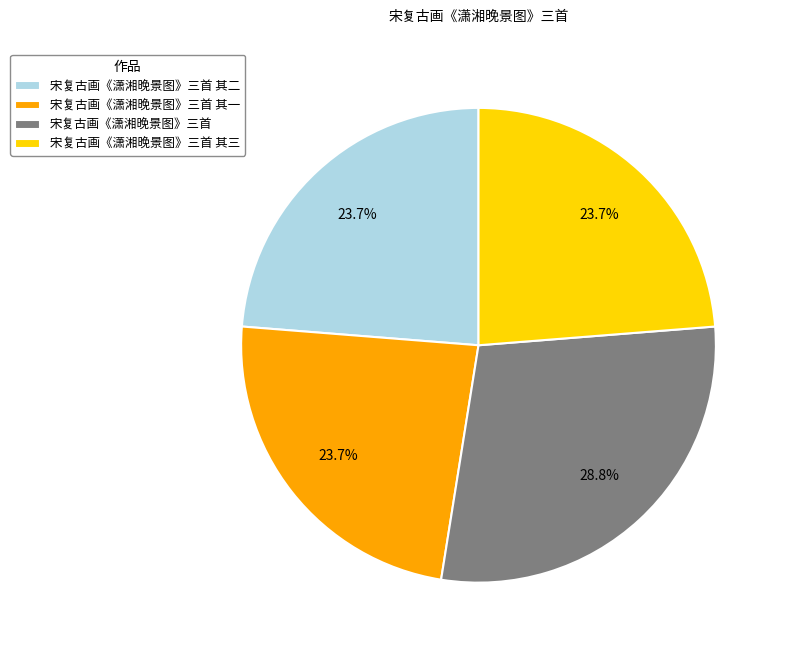

What is the largest slice in the pie chart?

宋复古画《潇湘晚景图》三首